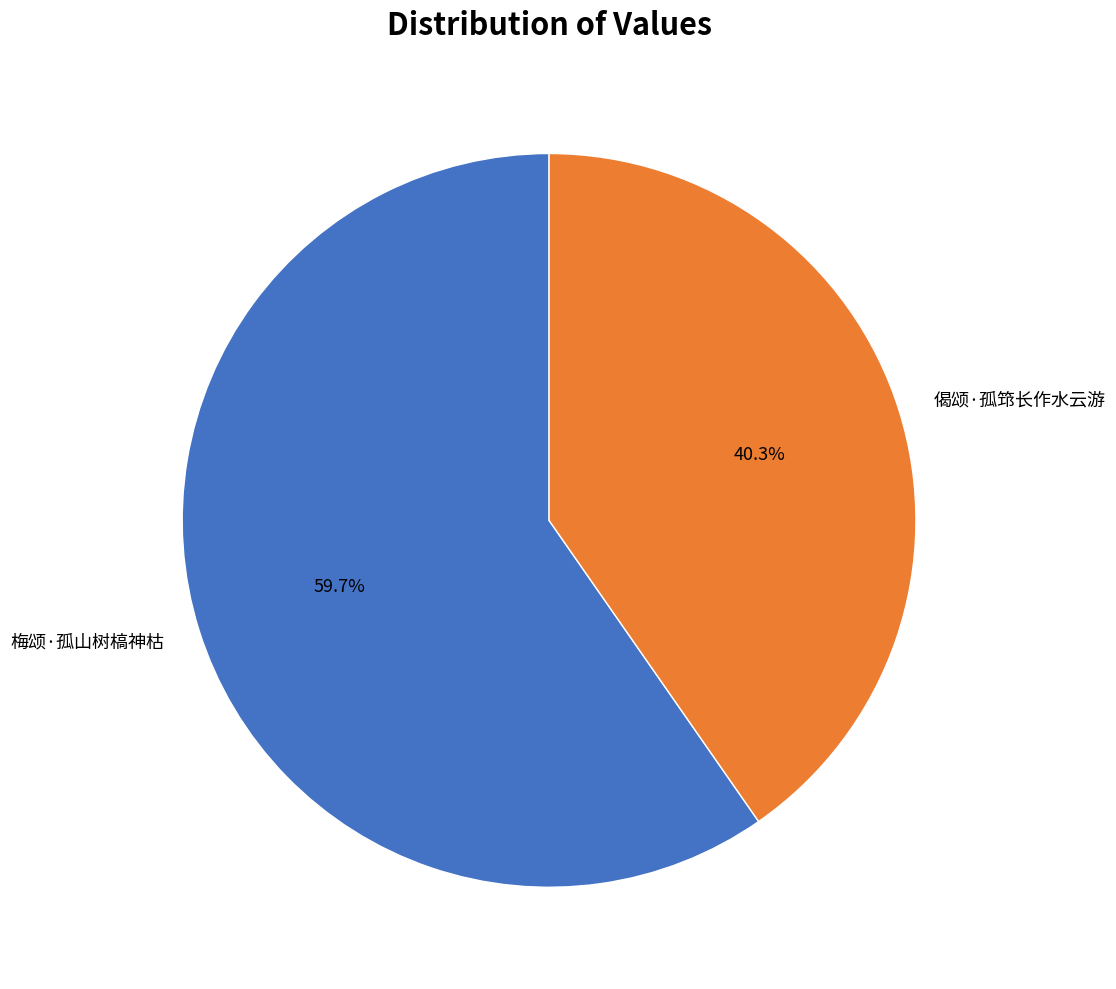

Is it true that 梅颂·孤山树槁神枯 is 60% of the pie?

True